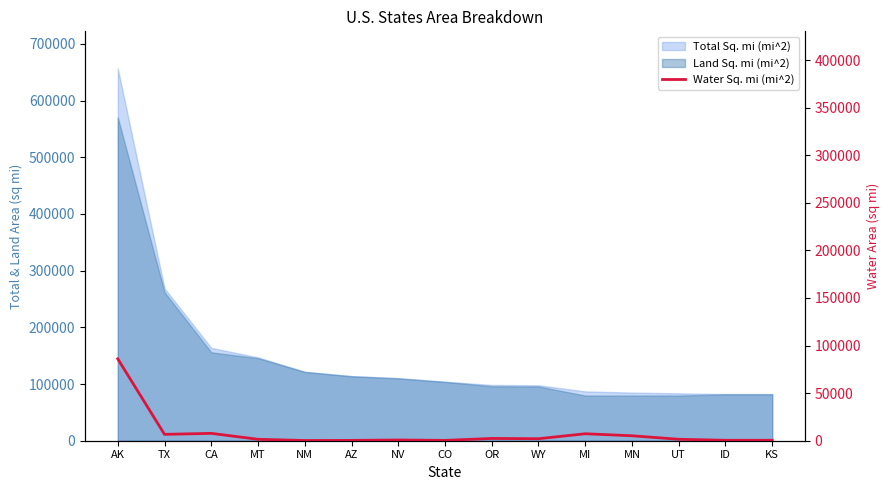

How many interior local peaks (higher than both neighbors) does the data have?

4